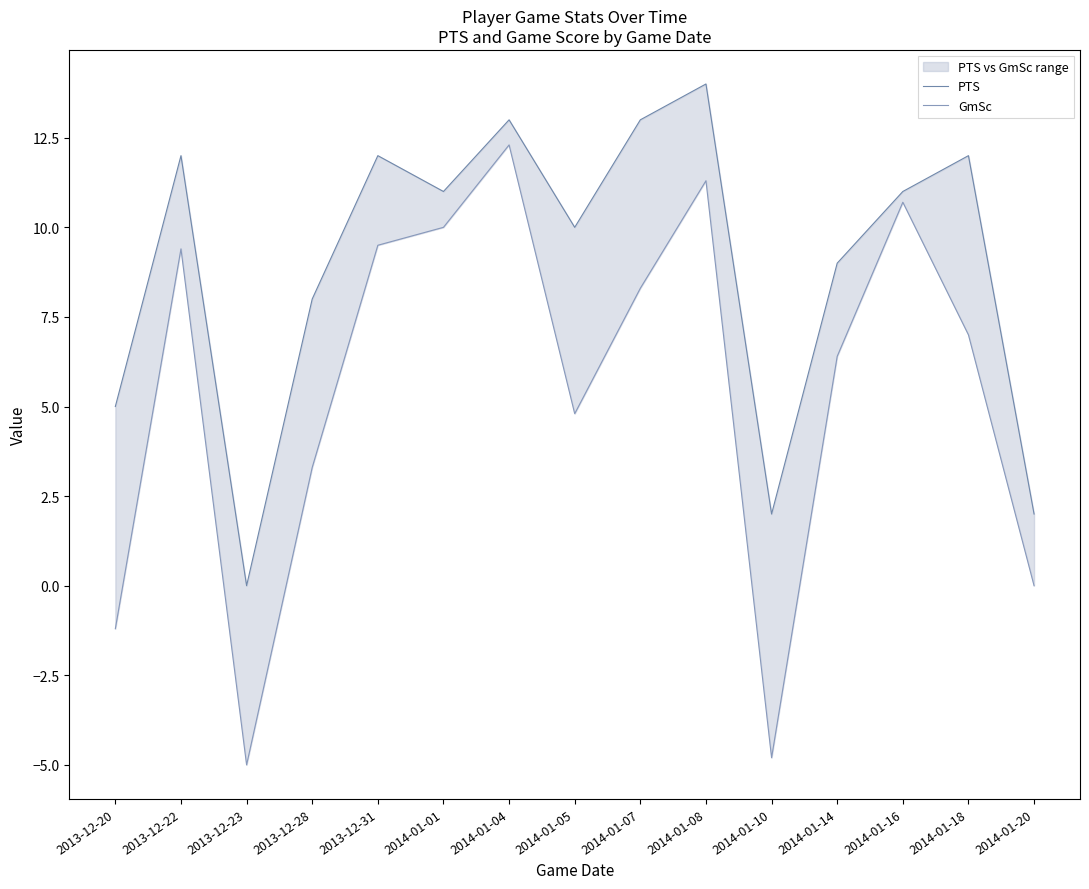

True or false: PTS and GmSc intersect in this chart.

False